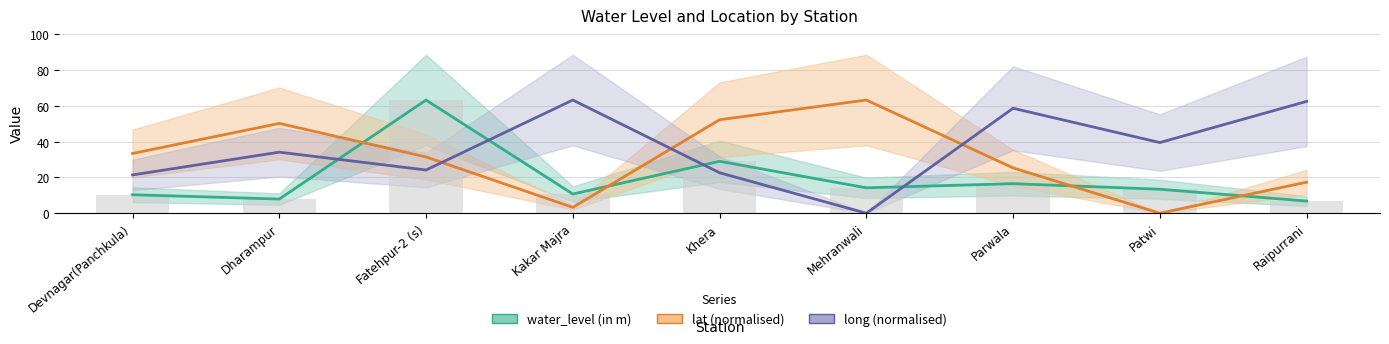

Reading right to left, transcribe all the data shown in this chart.

water_level (in m): 6.8	13.4	16.5	14.2	29.0	10.7	63.2	7.9	10.3
lat (normalised): 17.3	0.0	25.3	63.2	52.2	3.3	31.4	50.2	33.4
long (normalised): 62.4	39.5	58.6	0.0	22.6	63.2	24.1	34.1	21.4